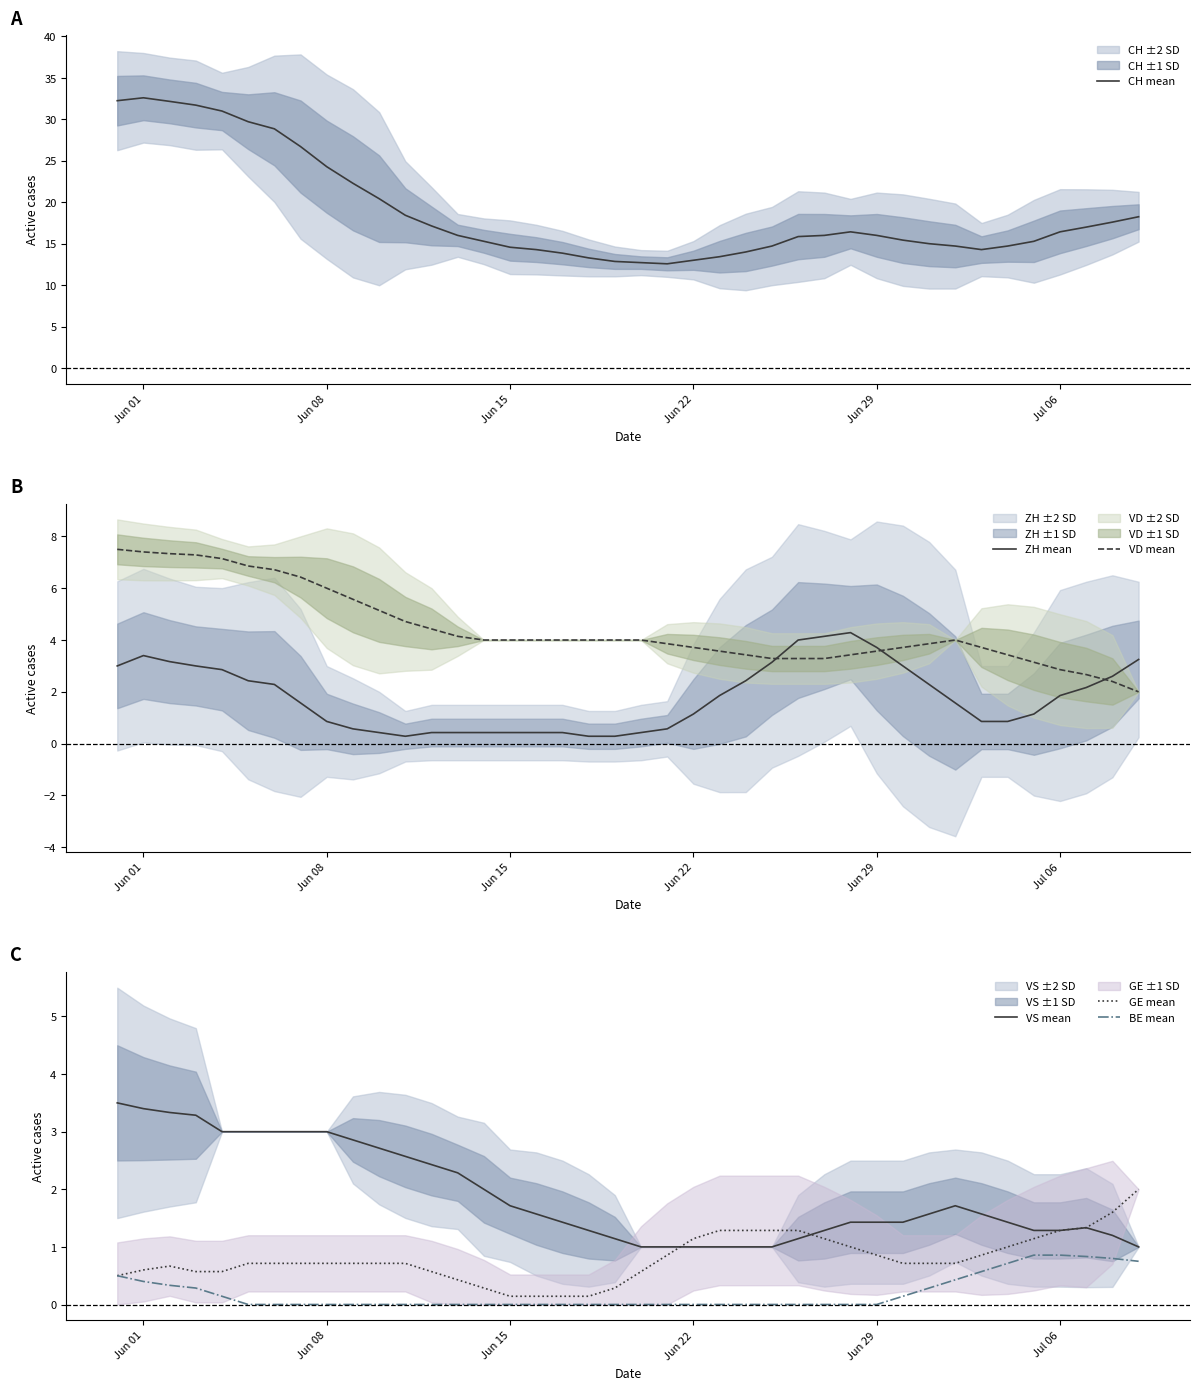

Is it true that VS mean equals 1.7 at Jun 15?

True